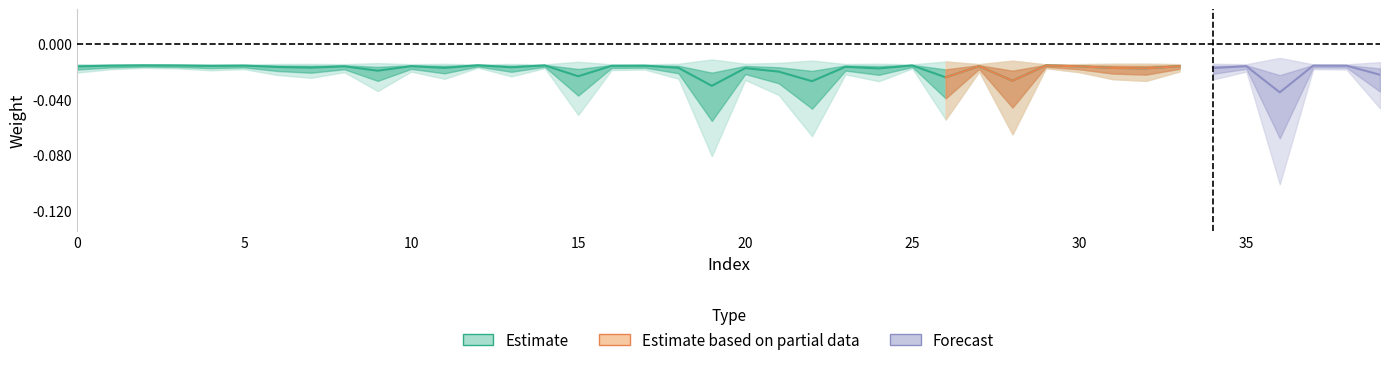

Which label corresponds to the largest value in the chart?

36